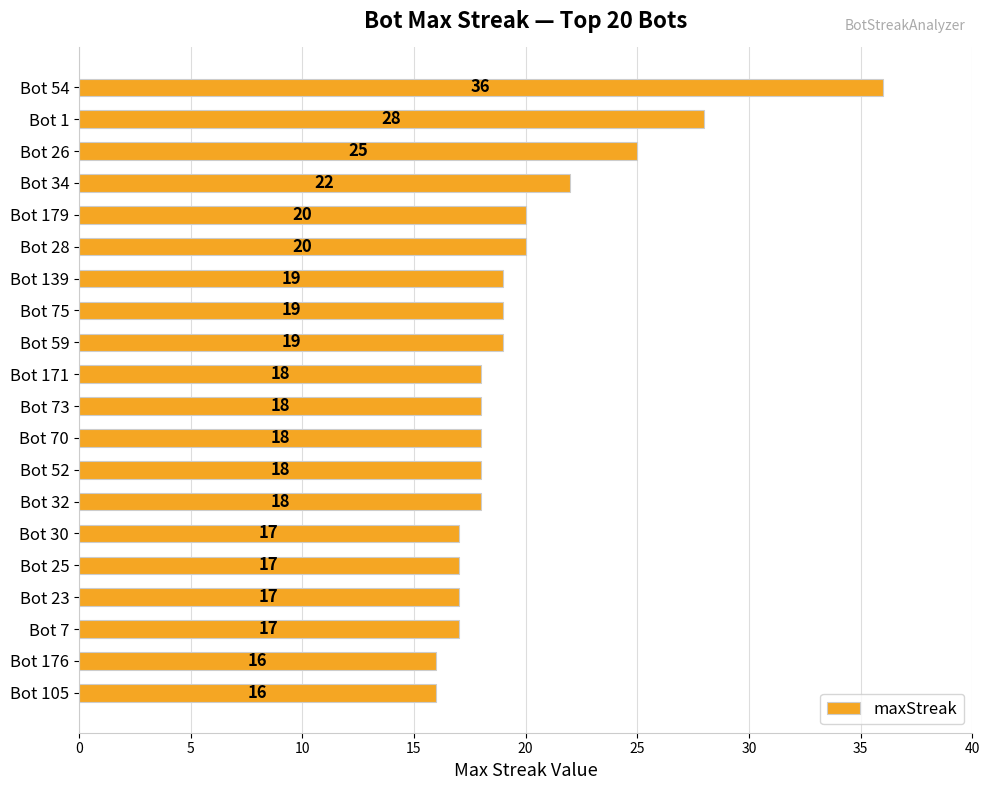

Count the number of categories in the chart.

20